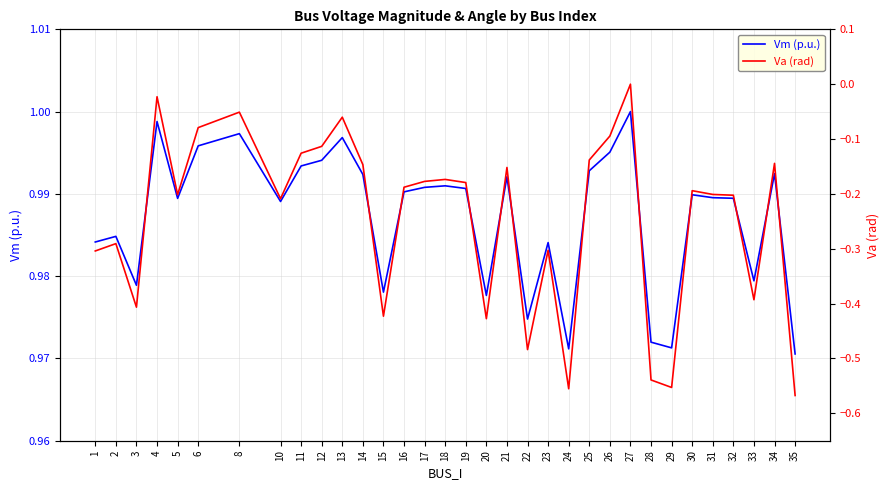

At how many categories does at least one series exceed 0?

33